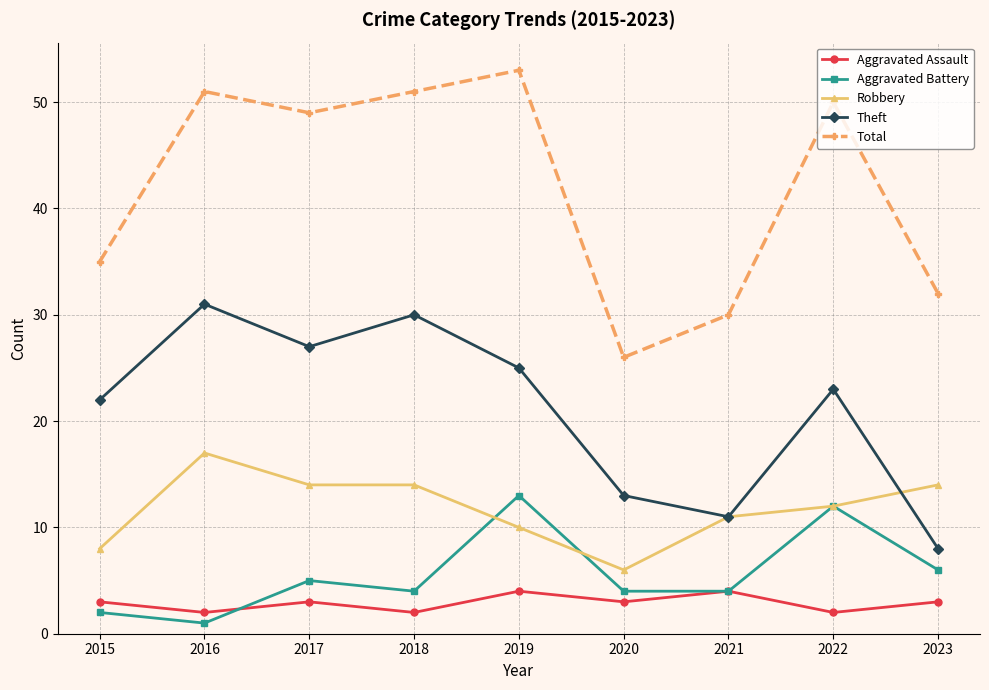

Where does the Aggravated Battery series first go above 4?

2017